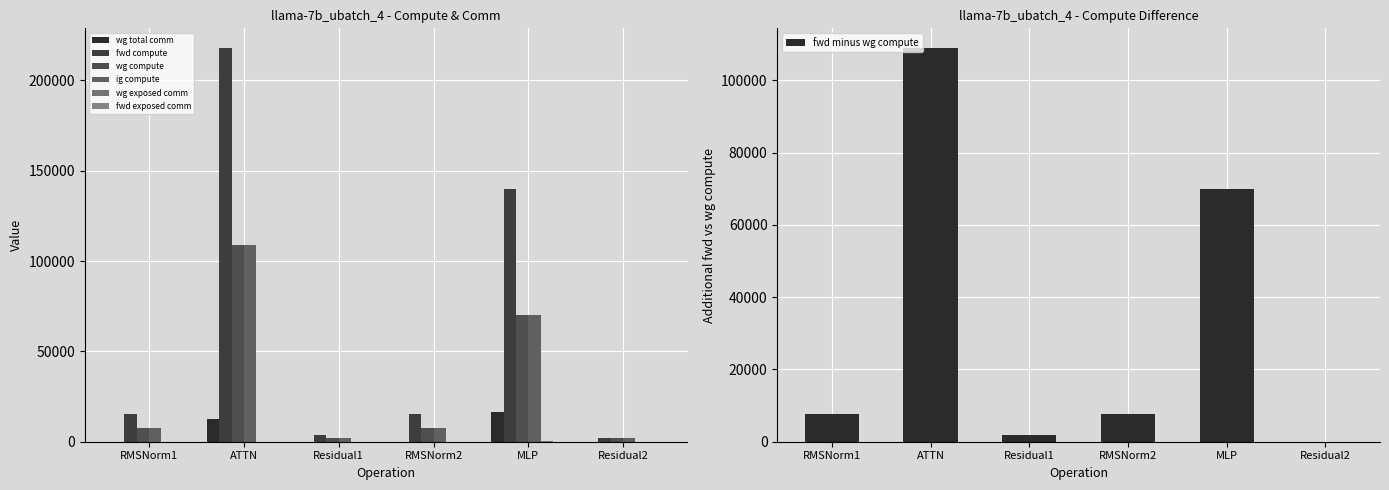

Between RMSNorm1 and RMSNorm2, which series saw the biggest shift?

wg total comm